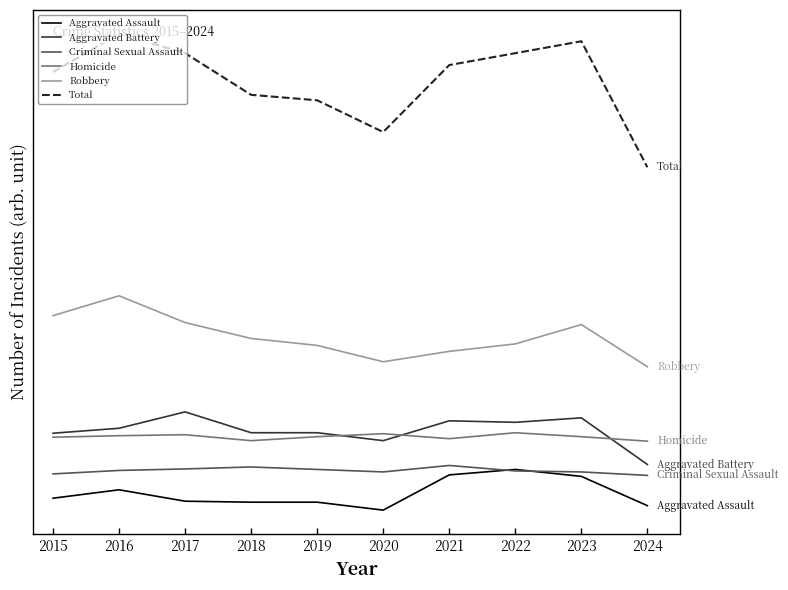

How many values in the Robbery series exceed 454?

4